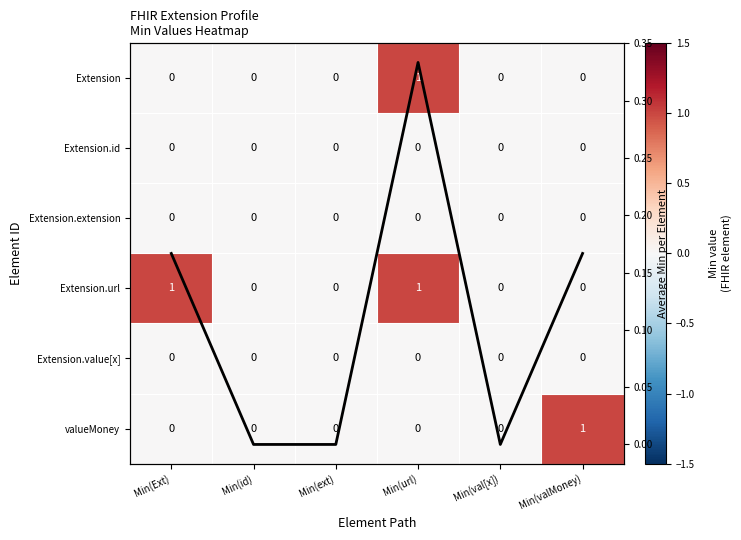

List the labels in order of Extension.id value, smallest first.

Min(Ext), Min(id), Min(ext), Min(url), Min(val[x]), Min(valMoney)